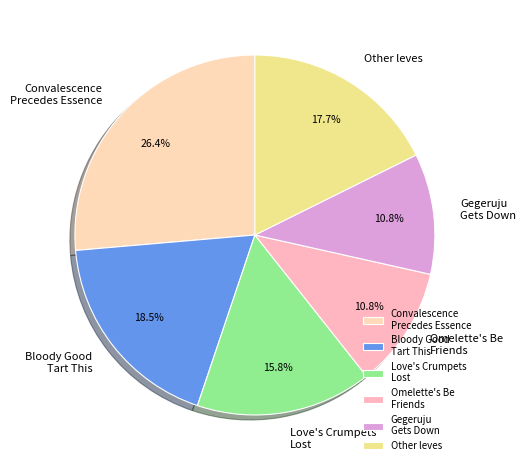

Which category has the biggest portion of the pie?

Convalescence Precedes Essence